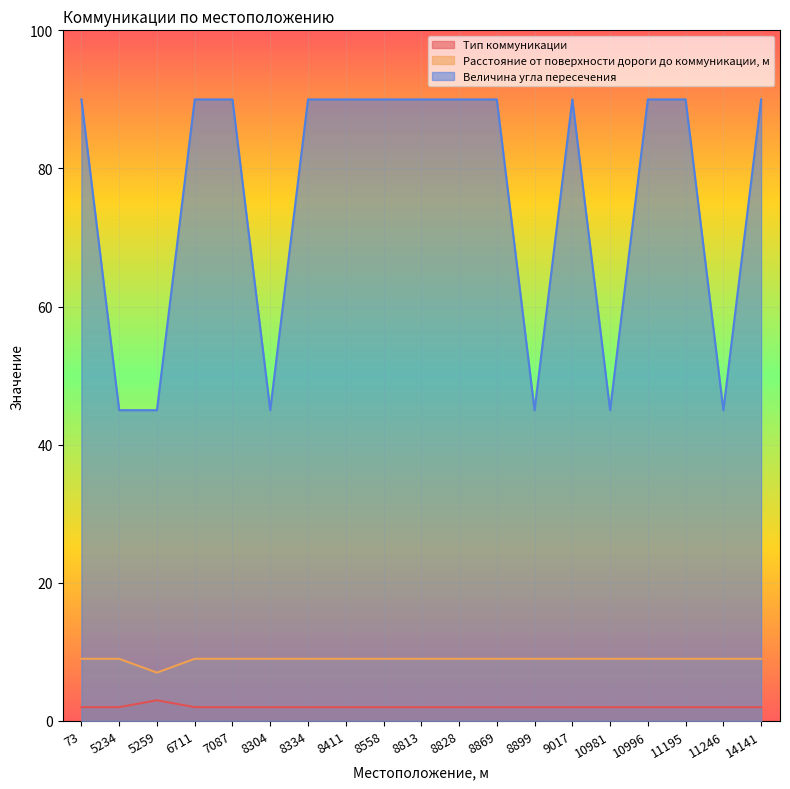

Is it true that Расстояние от поверхности дороги до коммуникации, м equals 9 at 73?

True